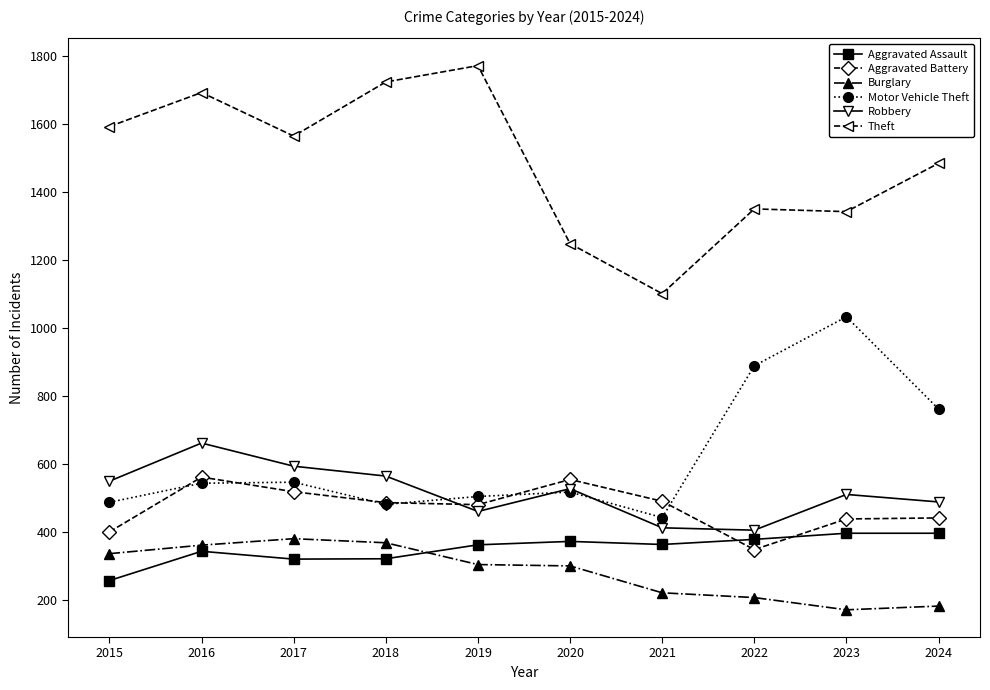

What is the spread (max minus min) of values at 2021?

879